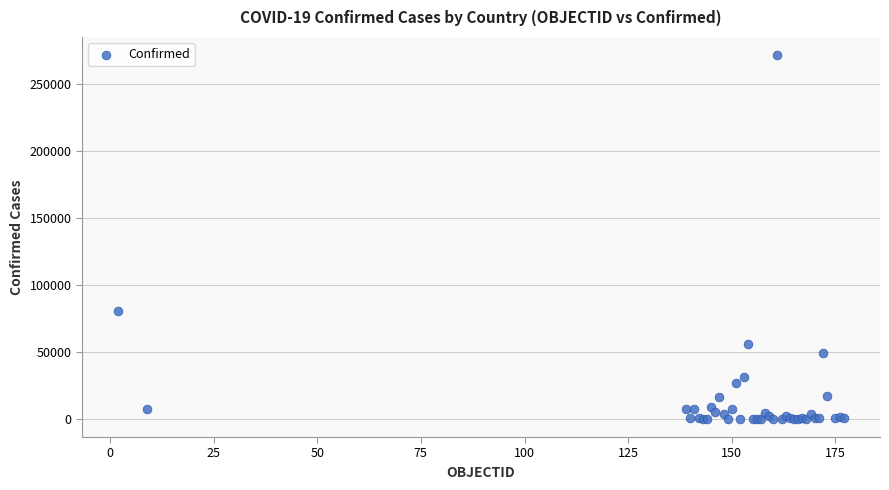

What Y value in the scatter plot is closest to 135951?

80498